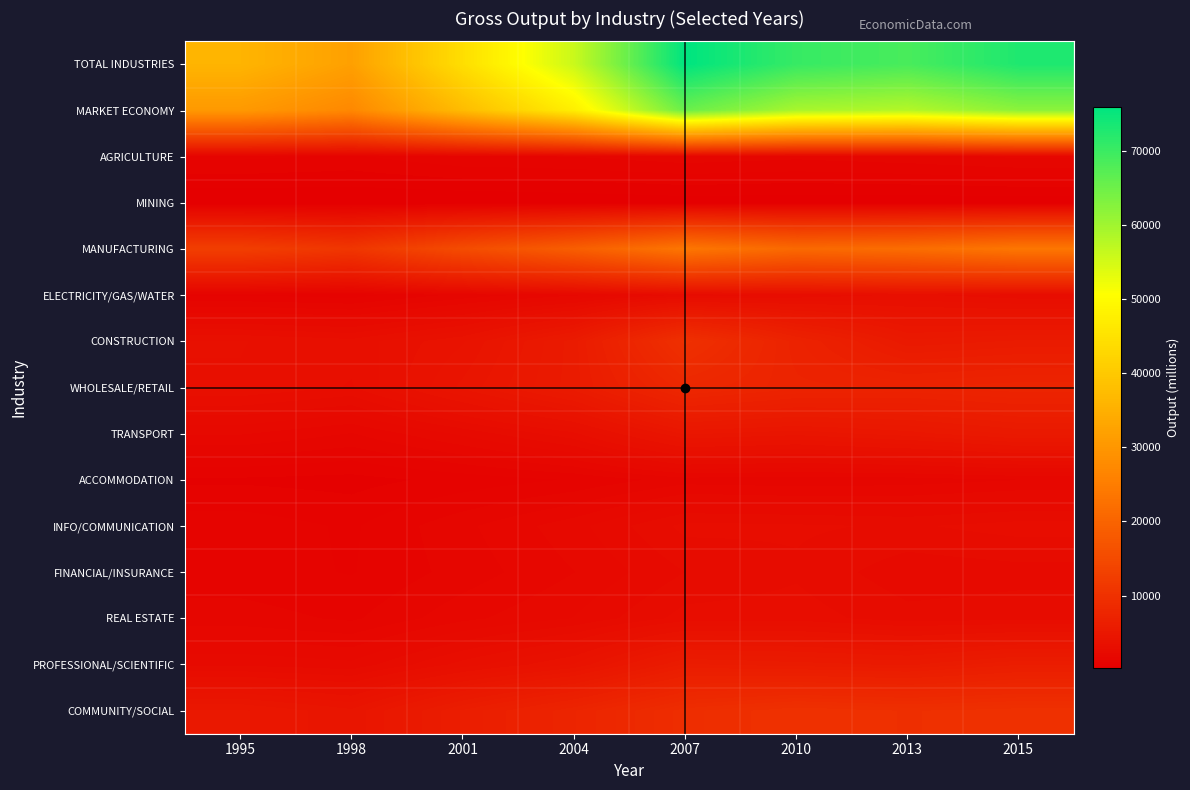

What is the spread (max minus min) of values at 2007?

75623.0